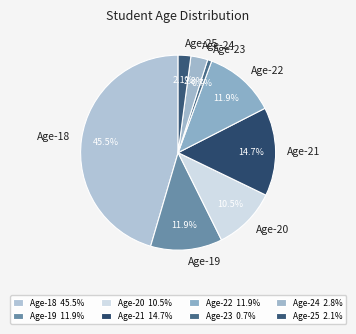

What is the smallest slice in the pie chart?

Age-23